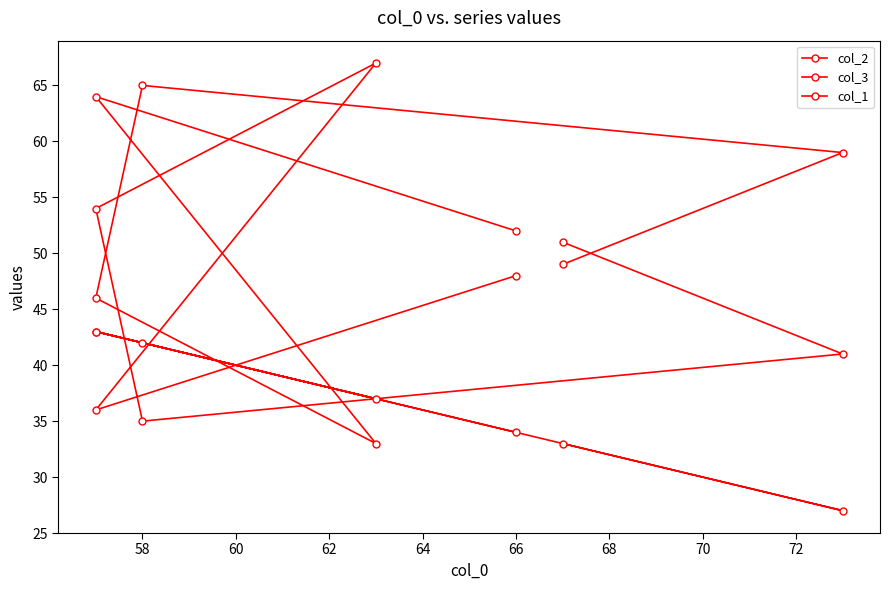

How many interior local valleys does the col_2 series have?

2